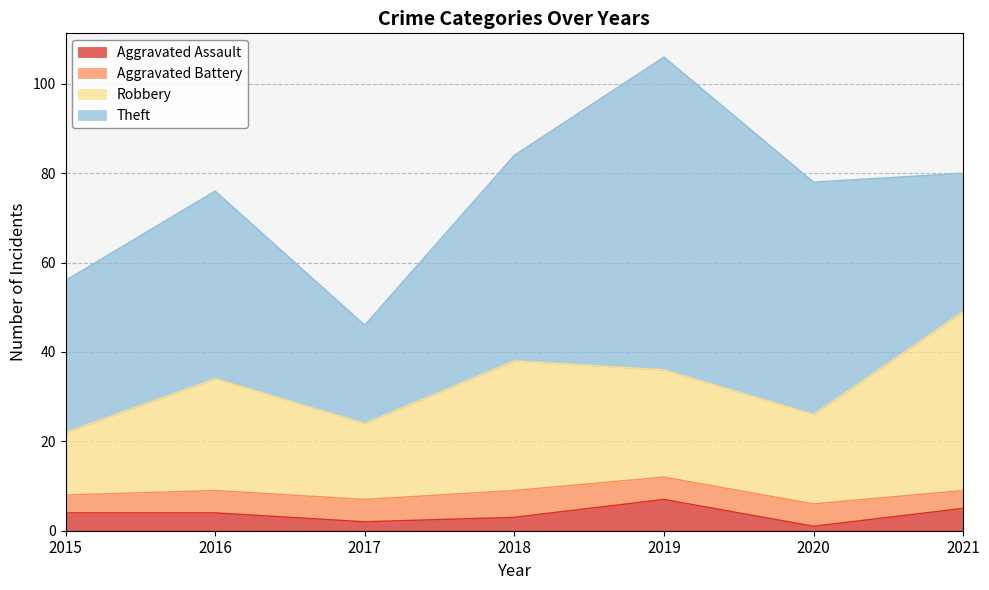

What is the maximum value for Aggravated Assault?

7